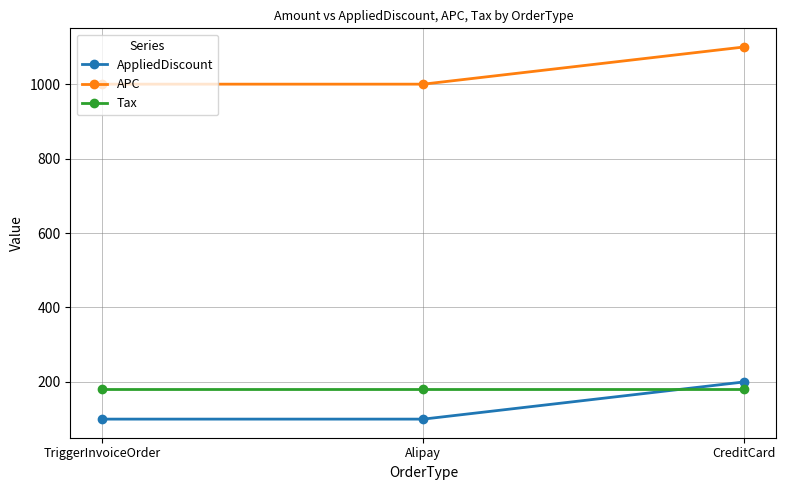

What is the label of the 1st point from the right?

CreditCard